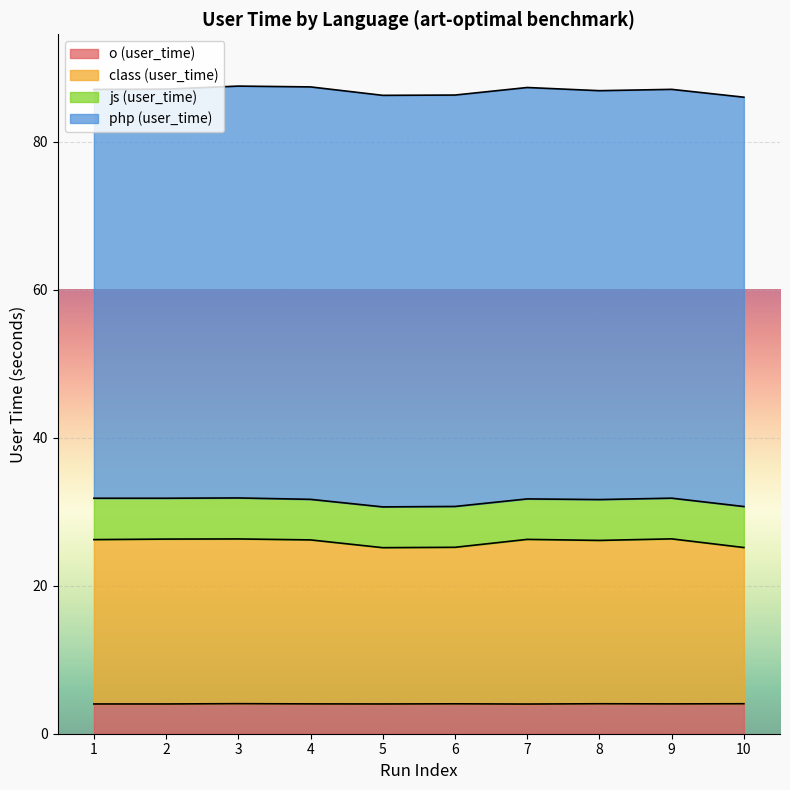

At which category does o (user_time) reach its first local peak?

3